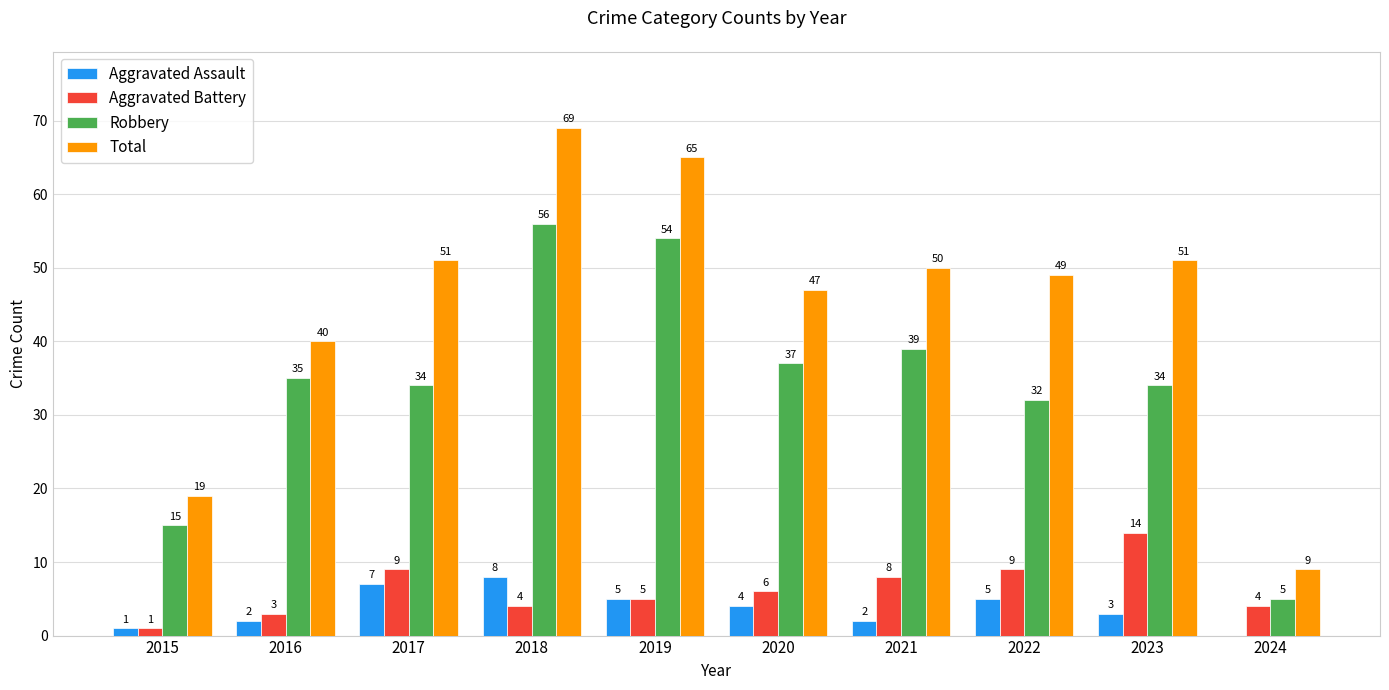

Does the chart contain stacked bars?

No